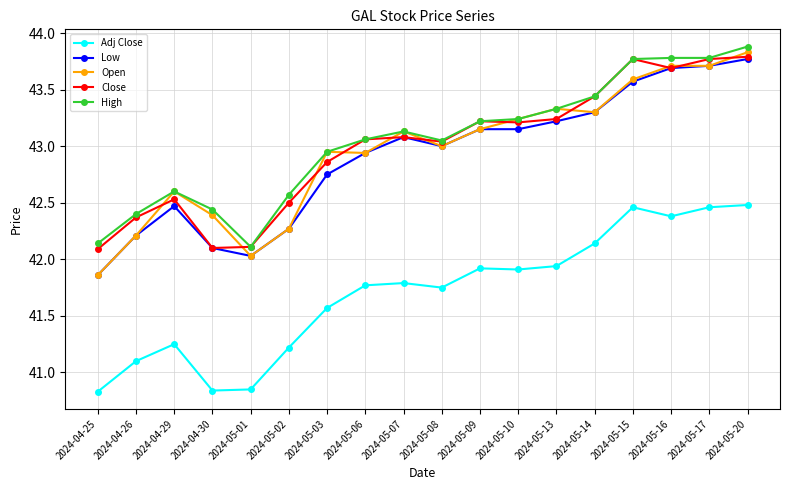

What is the difference between the Adj Close values at 2024-05-03 and 2024-05-10?

0.3